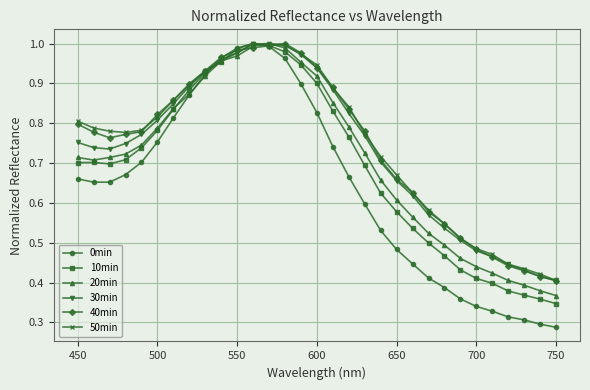

Which series has the largest range (max minus min)?

0min